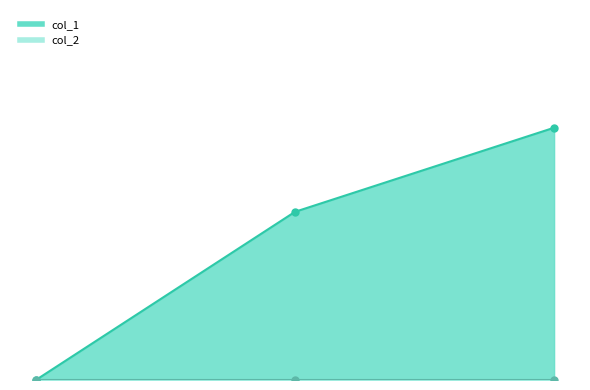

Where is the data nearest to the value 1?

1536167424